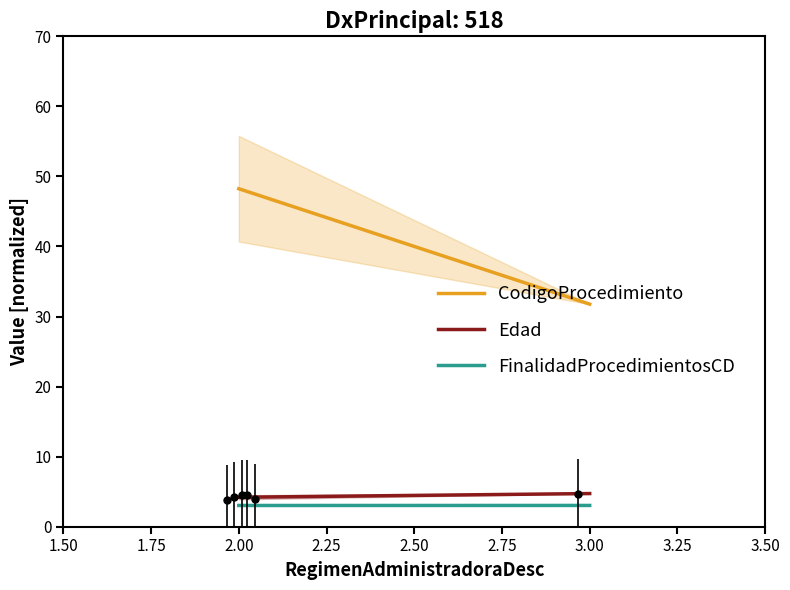

What is the difference between the highest and lowest values at 2.00?

45.2